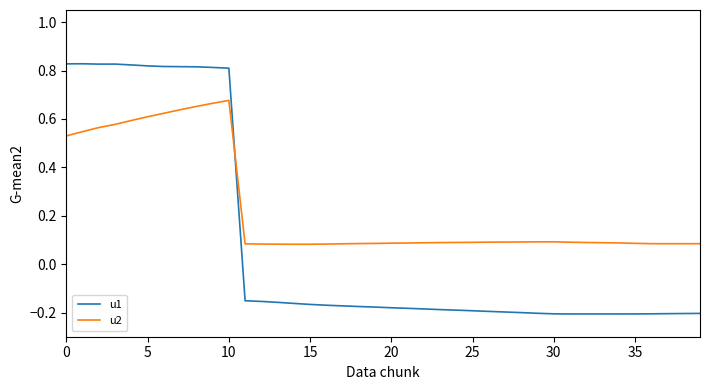

Which series has the widest spread of values?

u1